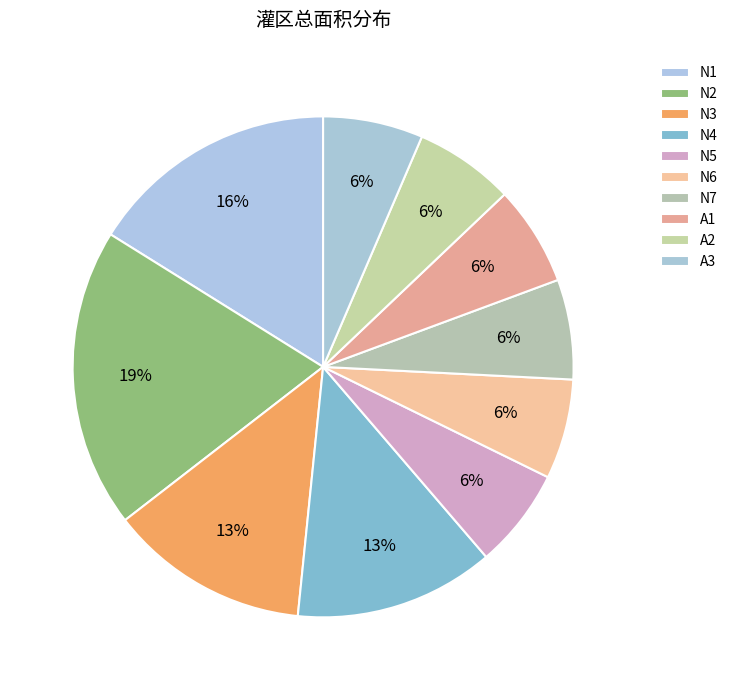

Which slice is the largest?

N2